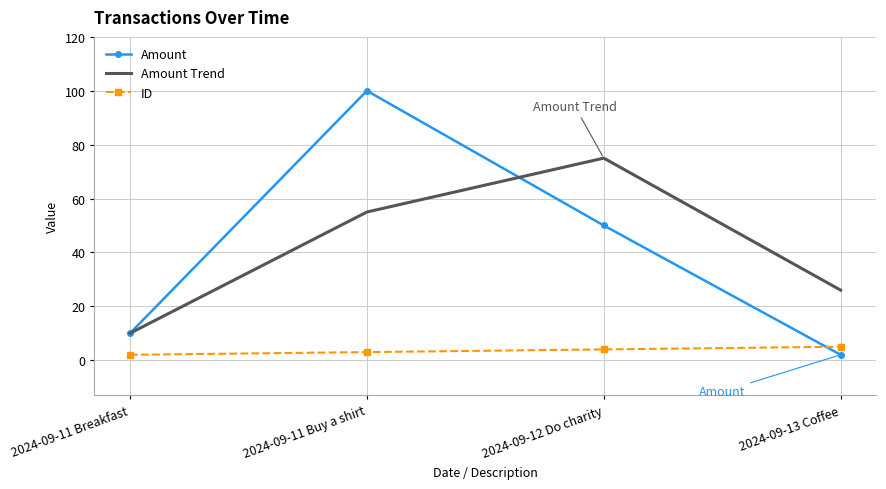

What is the difference between the maximum and minimum values in the Amount Trend series?

65